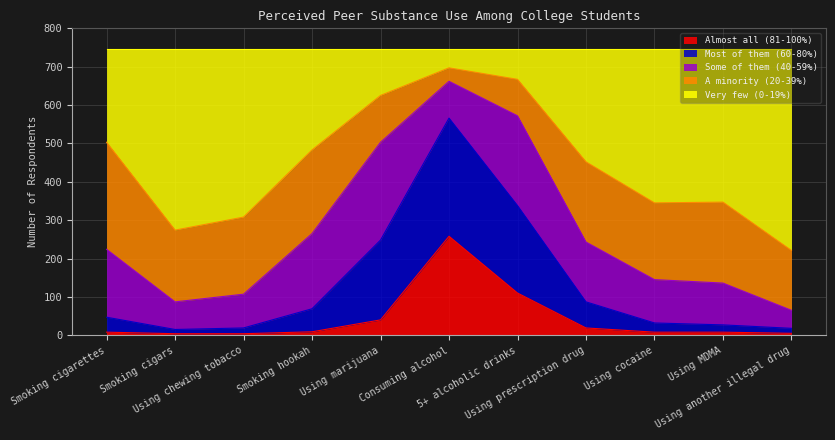

What is the difference between the Almost all (81-100%) values at Using prescription drug and Using cocaine?

11